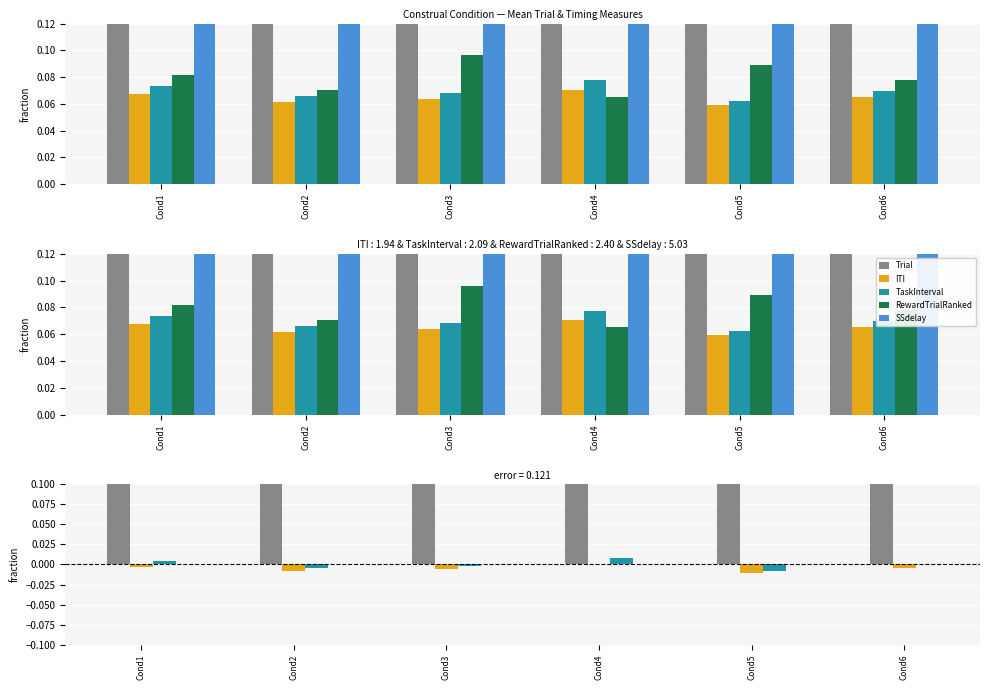

What is the difference between the highest and lowest values at Cond4?

0.9